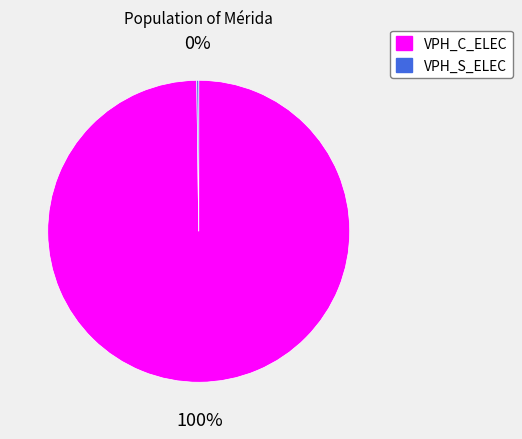

Is it true that VPH_C_ELEC is 100% of the pie?

True